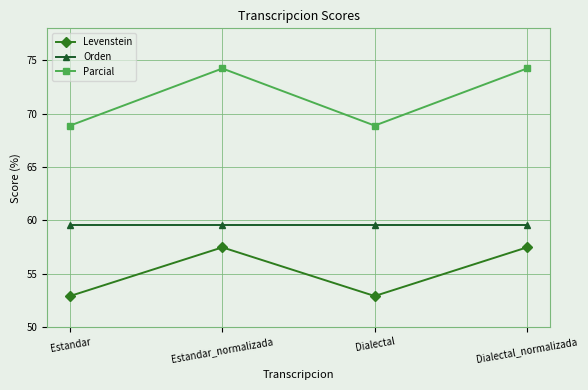

What is the approximate value of Orden at Estandar_normalizada?

59.5